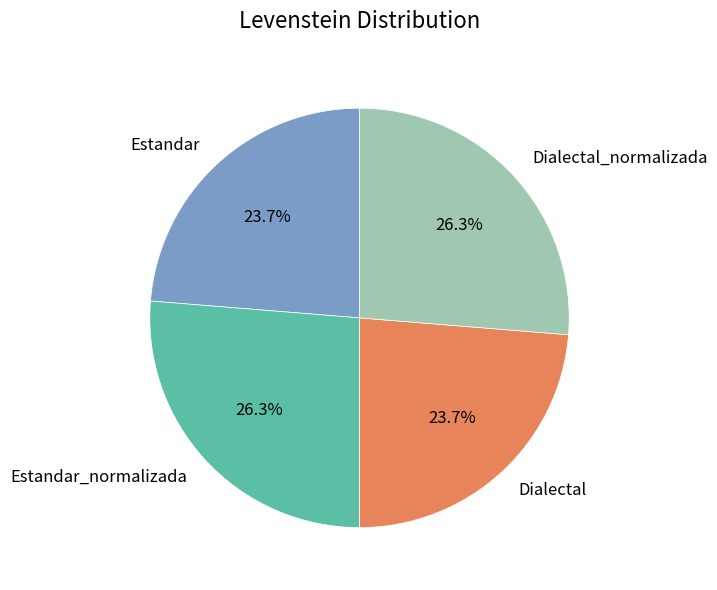

True or false: Estandar_normalizada accounts for 26% of the total.

True